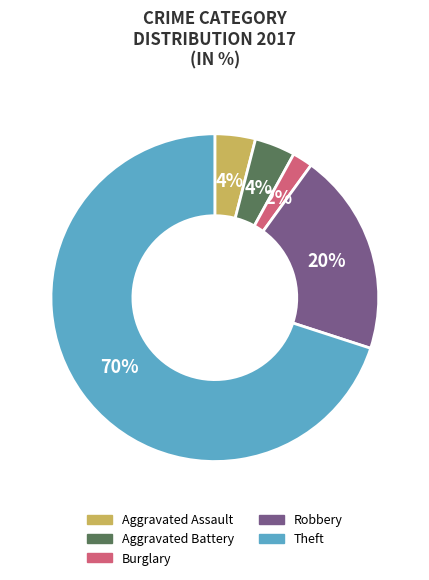

Is it true that Burglary is 13% of the pie?

False